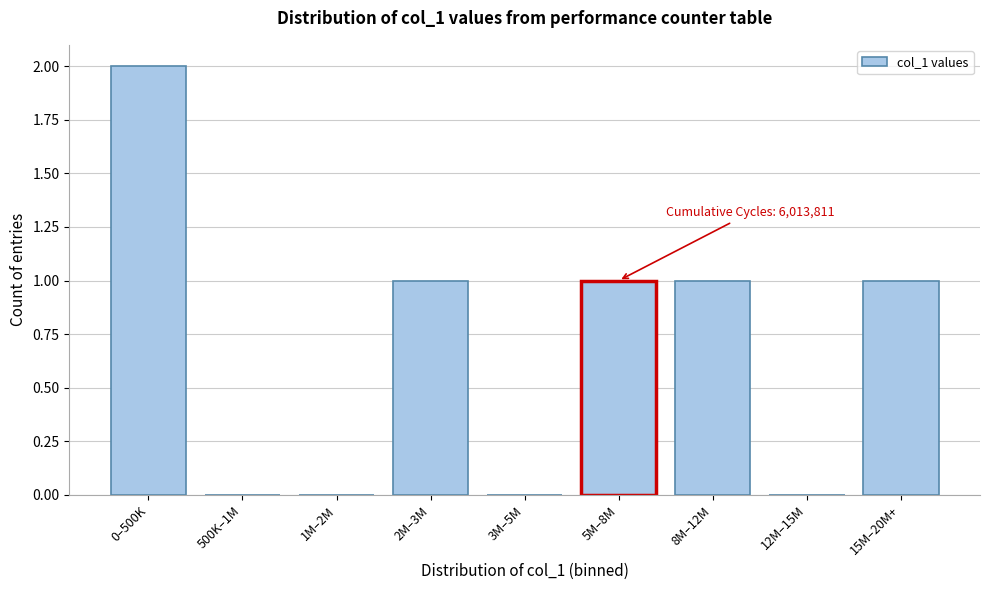

Reading right to left, what are all the values shown in this chart?

15M–20M+=1	12M–15M=0	8M–12M=1	5M–8M=1	3M–5M=0	2M–3M=1	1M–2M=0	500K–1M=0	0–500K=2